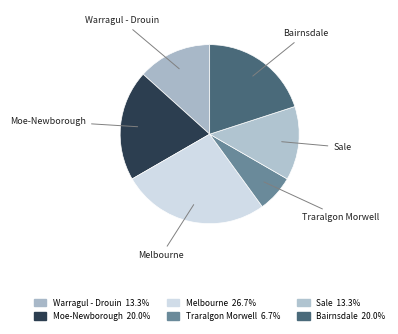

Rank the categories by value from lowest to highest.

Traralgon Morwell, Warragul - Drouin, Sale, Moe-Newborough, Bairnsdale, Melbourne